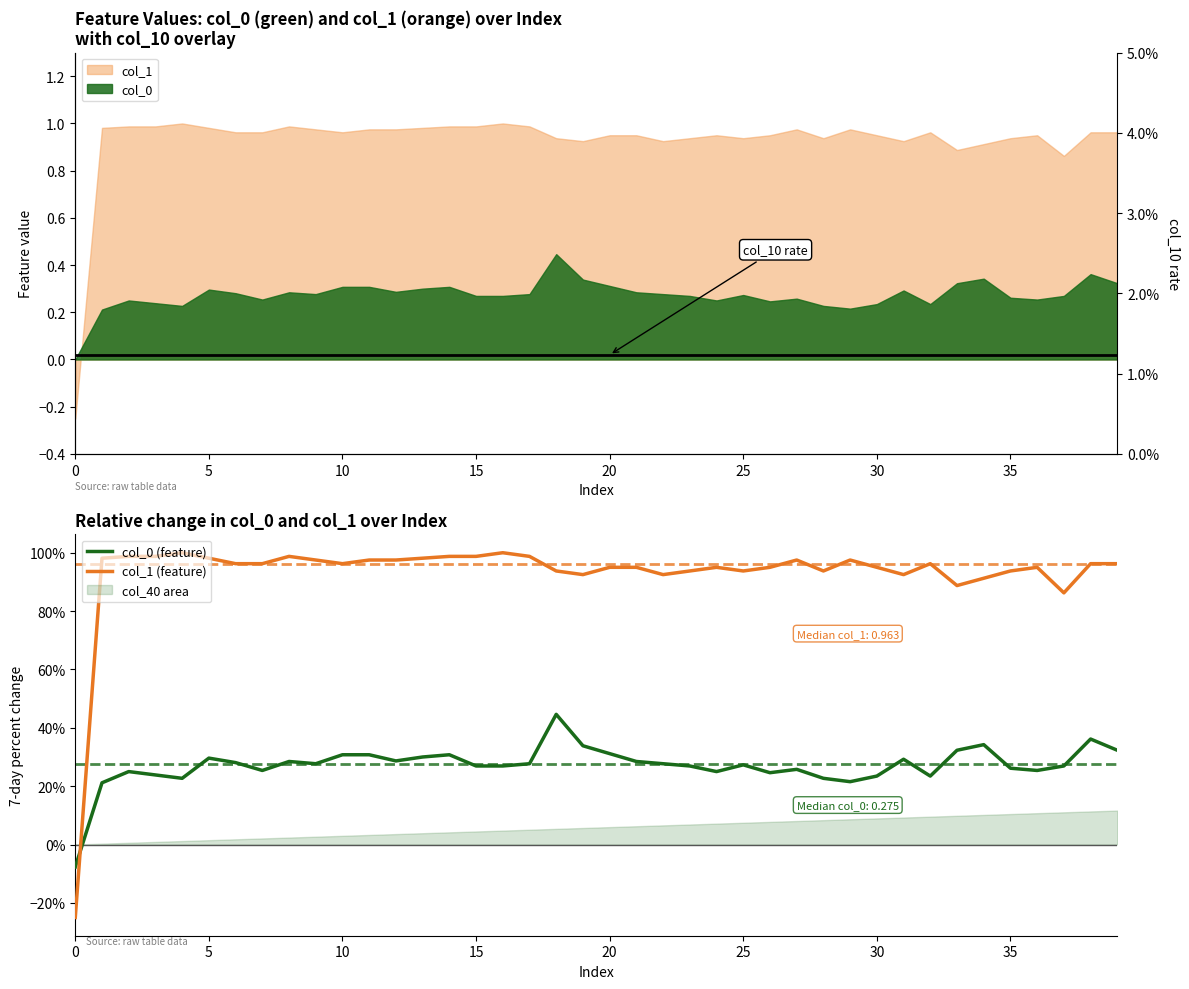

What is the lowest value of the col_0 (feature) series?

-0.1